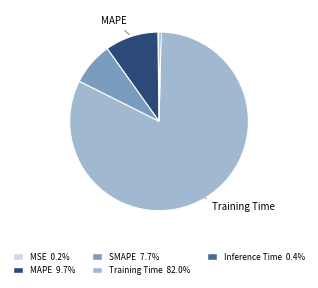

Does any single category account for the majority?

Yes